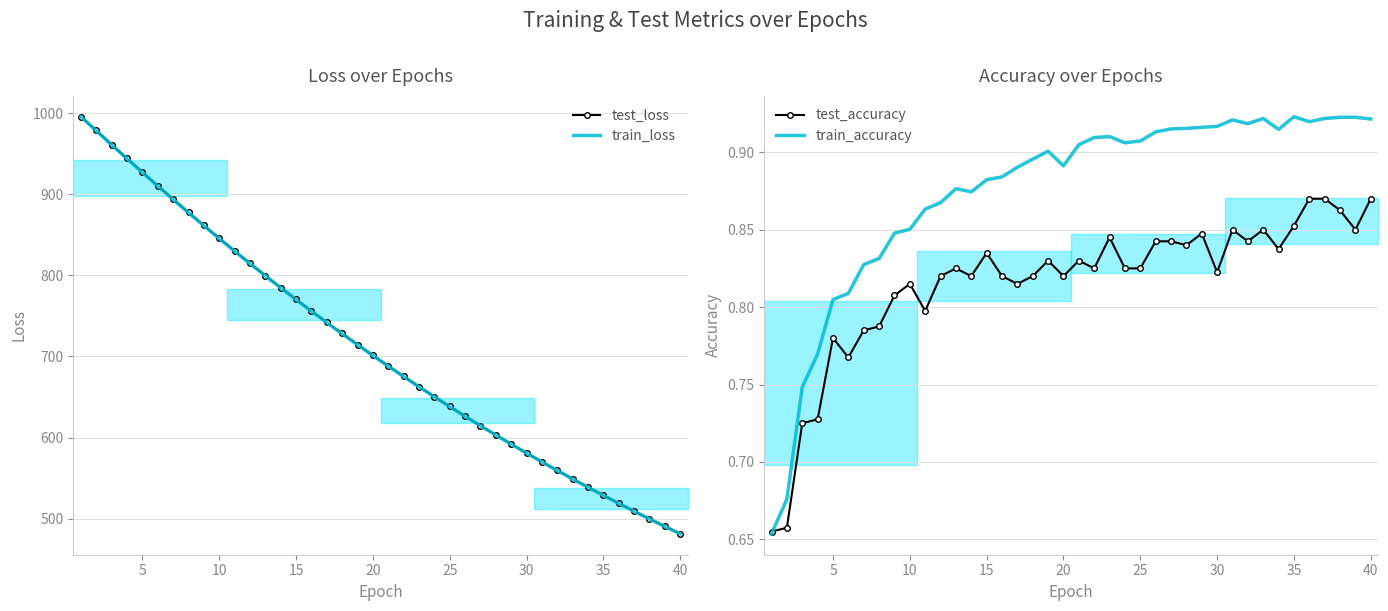

Which series has the largest range (max minus min)?

train_loss